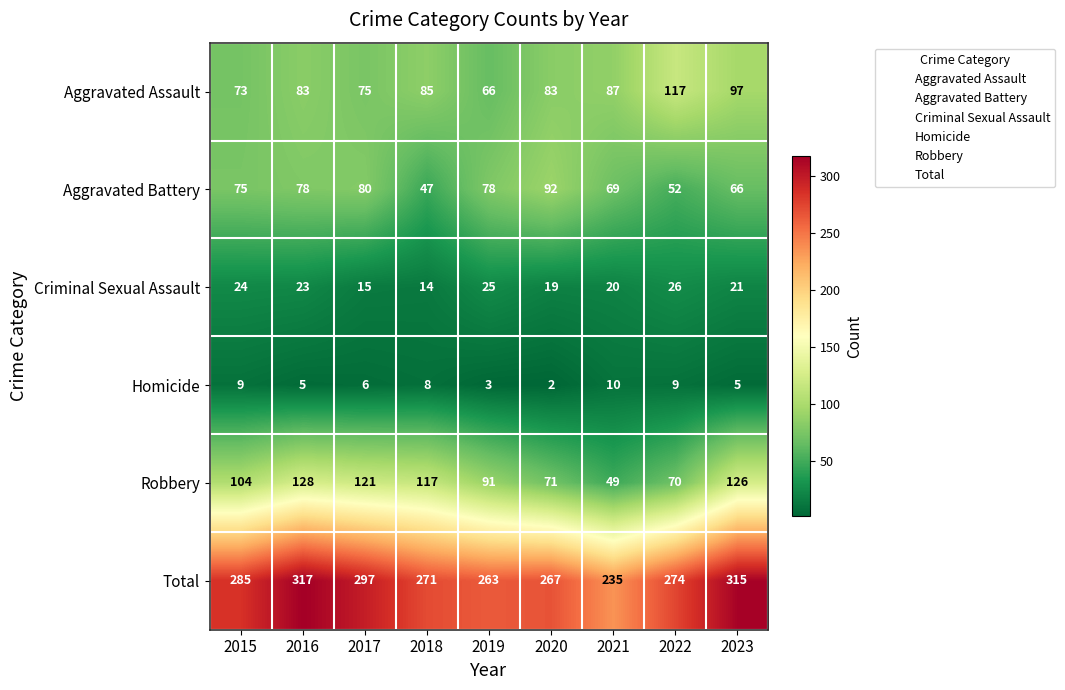

Which series has the largest range (max minus min)?

Total